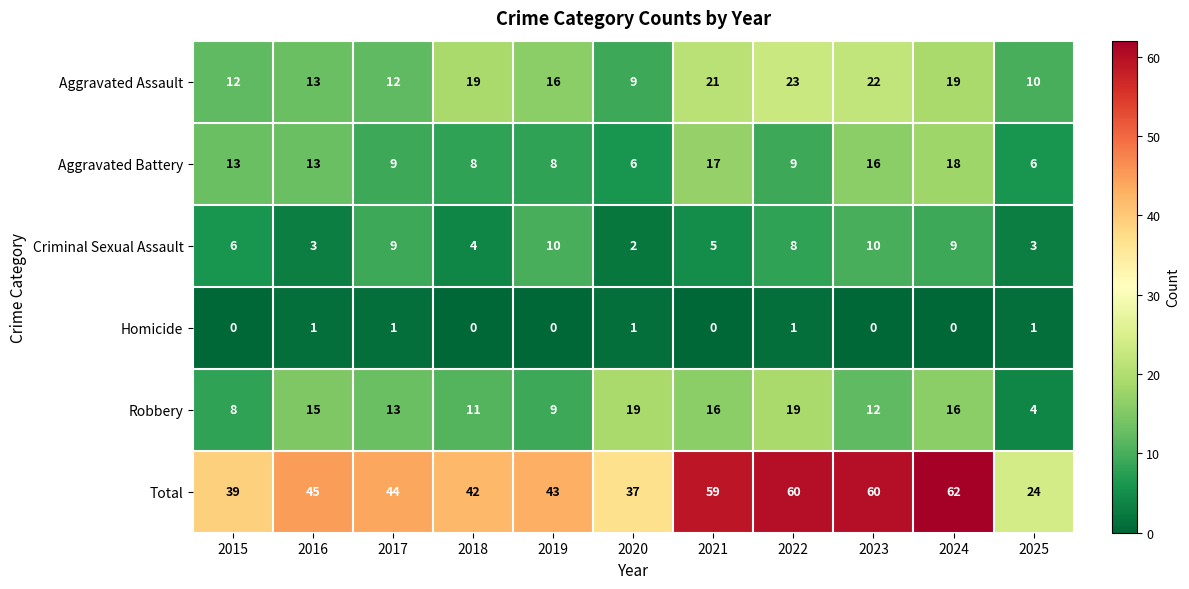

Which category has the highest value across all series?

2024